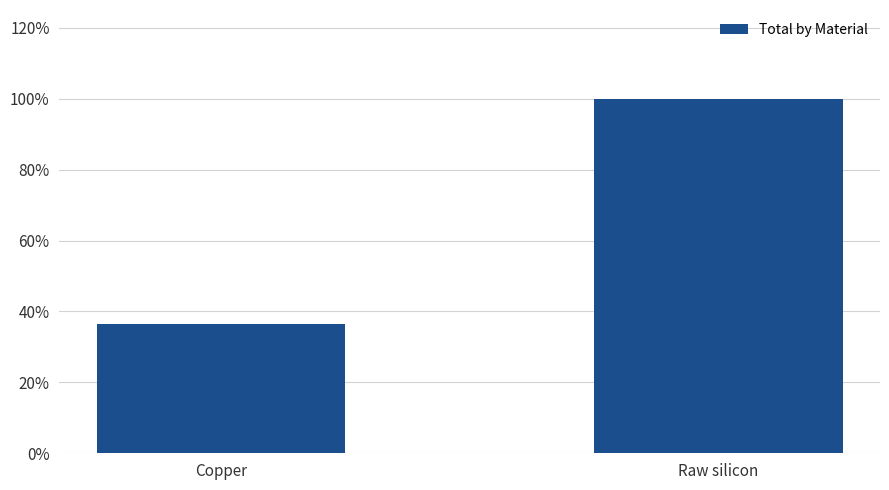

At which label is the value closest to 54?

Copper